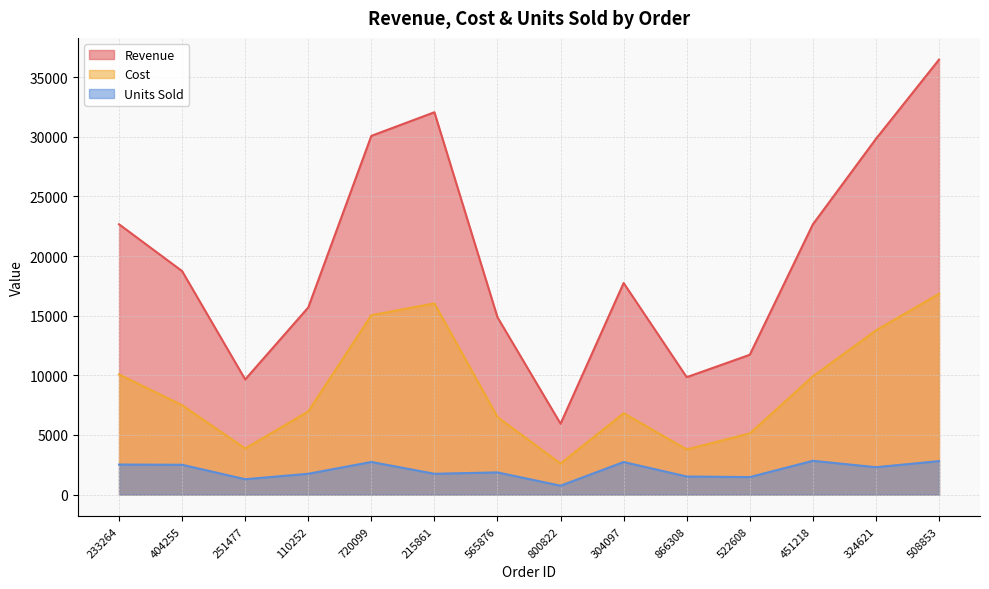

The Units Sold series shows 2498.0 at 404255. True or false?

True